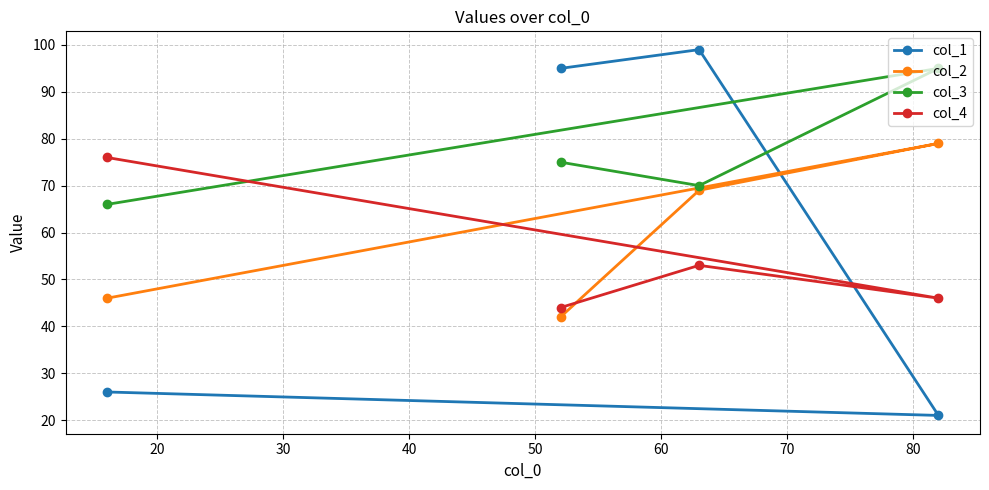

What is the sum of all col_4 values?

219